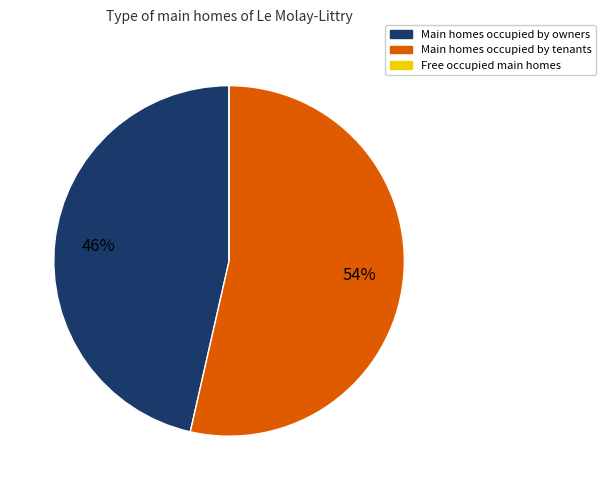

Does Main homes occupied by owners represent more than half of the total?

No